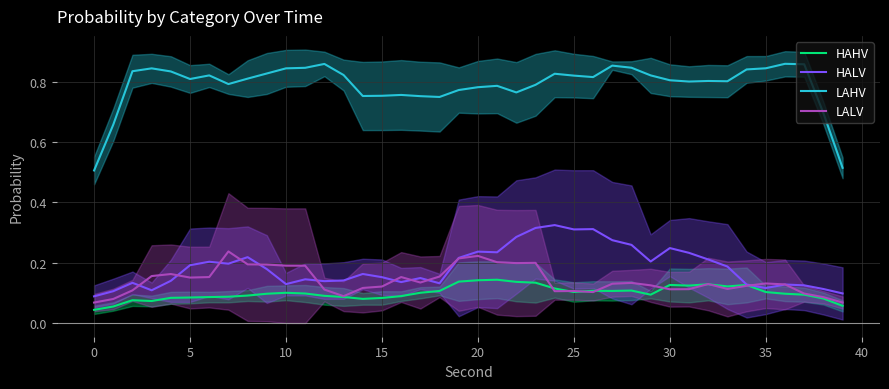

What is the value of the LAHV point at the 18th from the left?

0.8